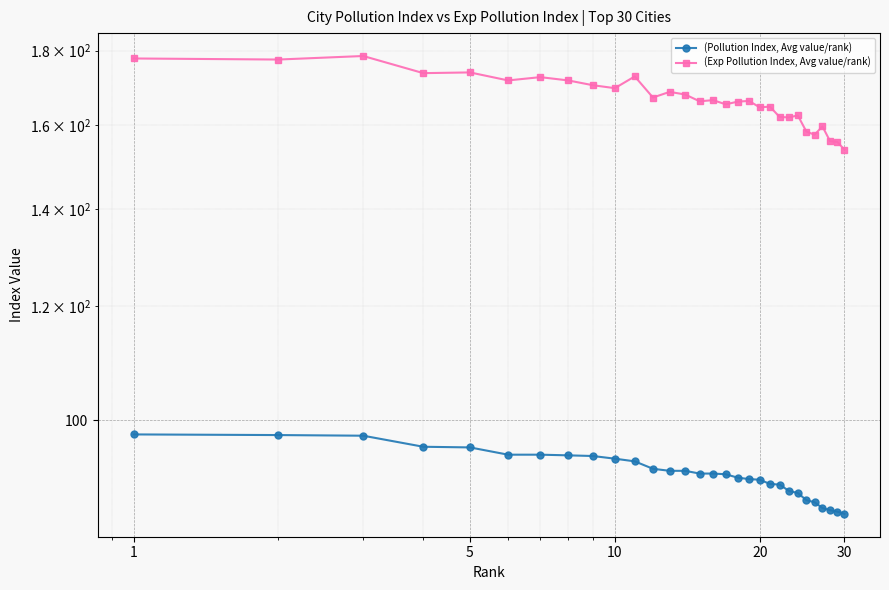

In (Exp Pollution Index, Avg value/rank), how many points are lower than both neighbors (excluding endpoints)?

10